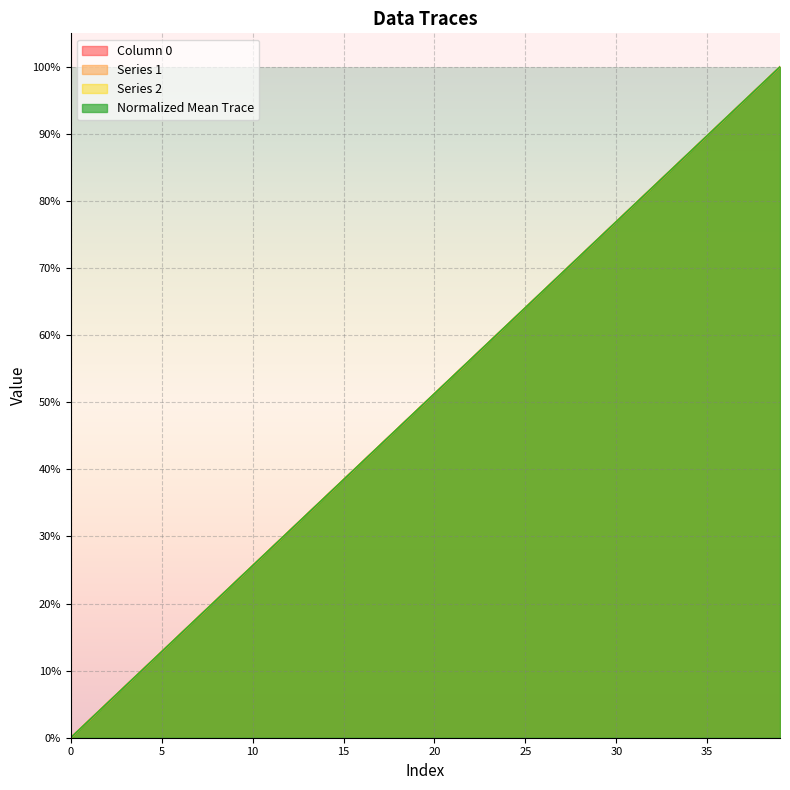

The Series 1 series shows 0.1 at 10. True or false?

False